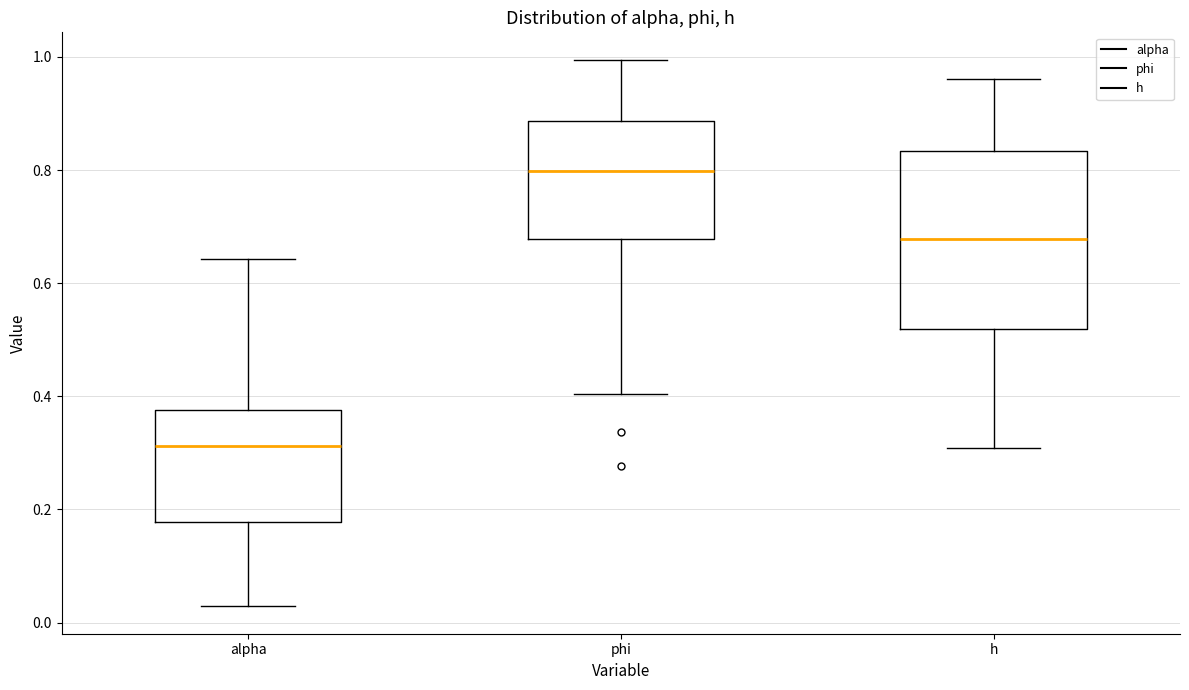

Comparing the boxes themselves (not the whiskers), which one is the tallest?

h